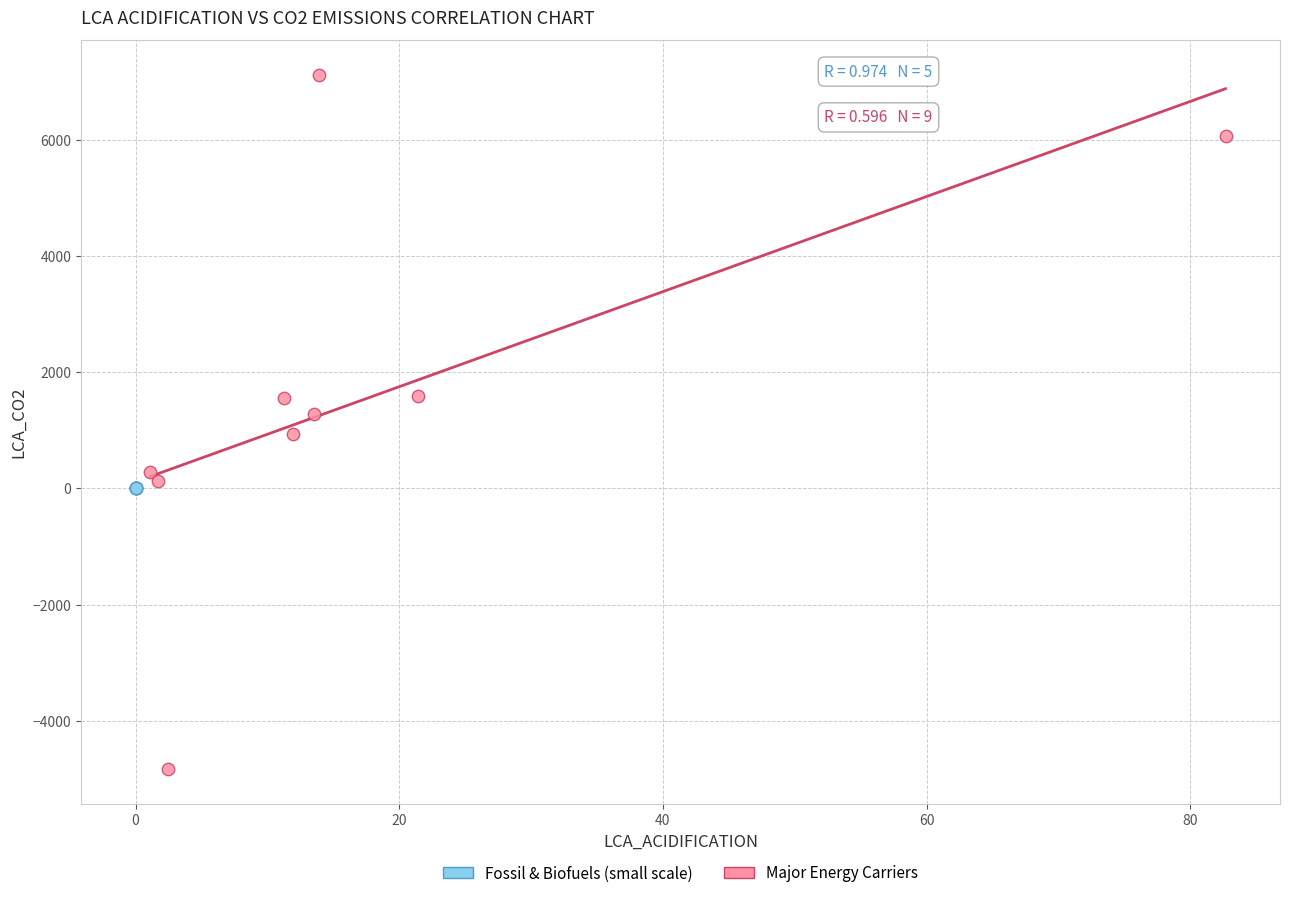

Which series has the largest Y range (max minus min)?

Major Energy Carriers